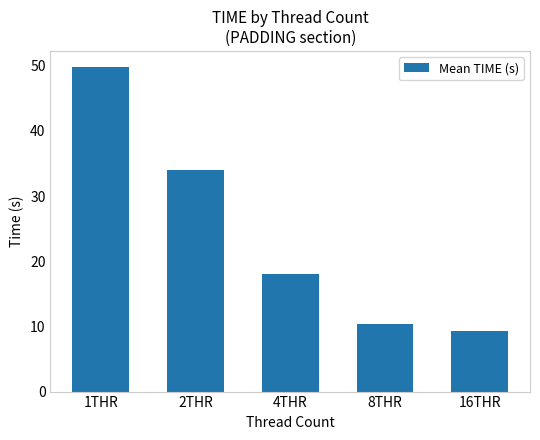

What is the difference between the maximum and minimum values?

40.5